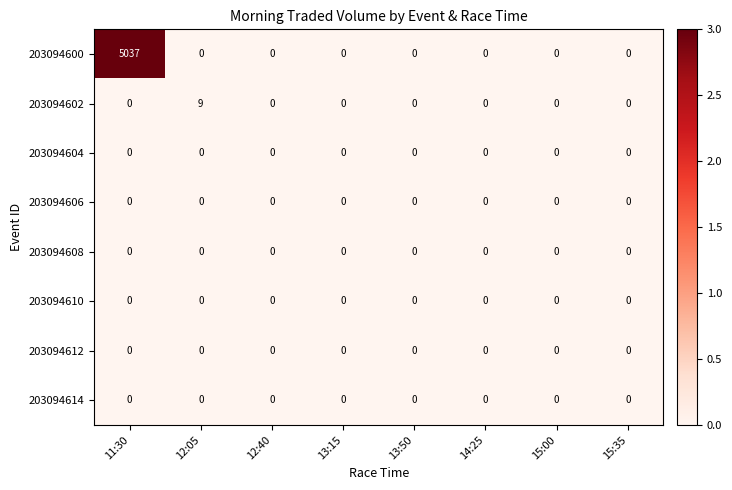

Between 11:30 and 13:50, which series saw the biggest shift?

203094600